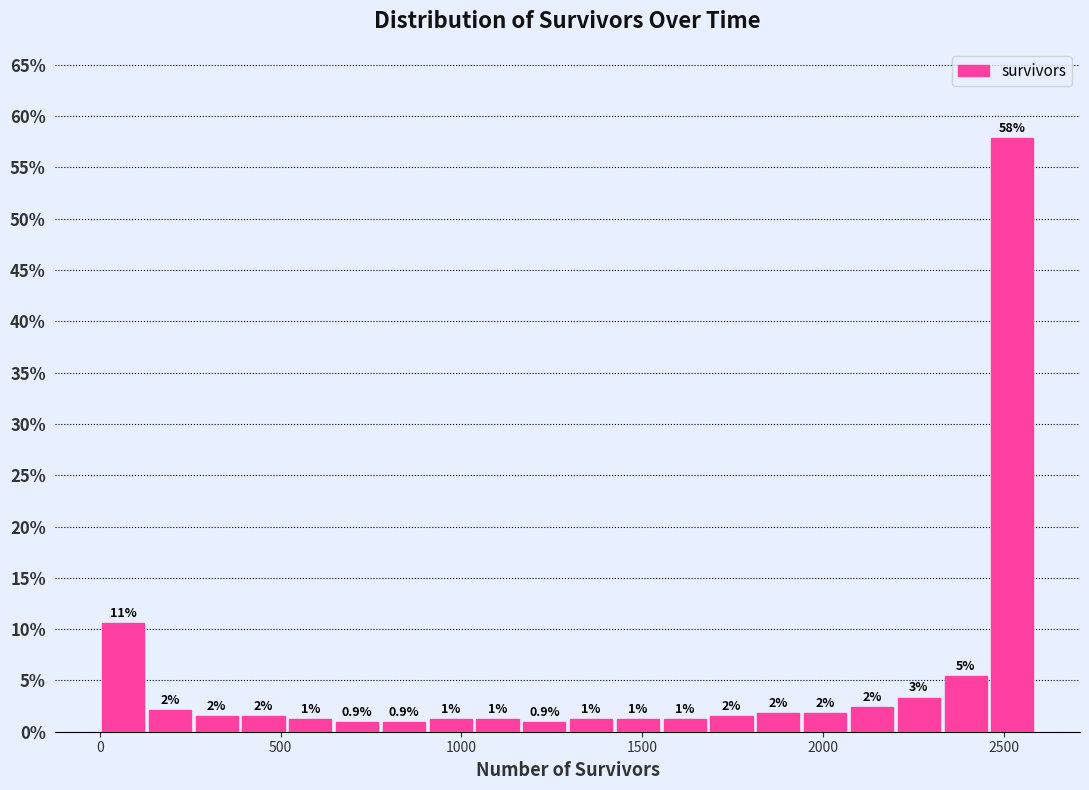

Around what value on the x-axis is the tallest bar? Give the approximate position of its centre, as read against the axis.

2500